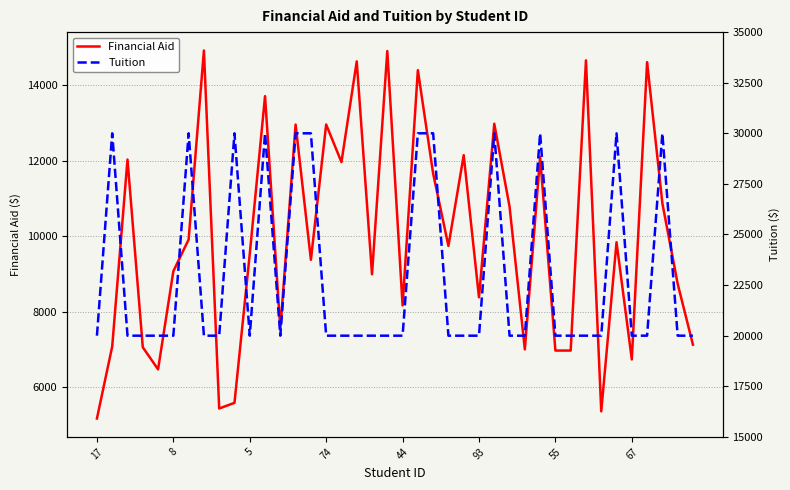

What is the maximum value for Financial Aid?

14916